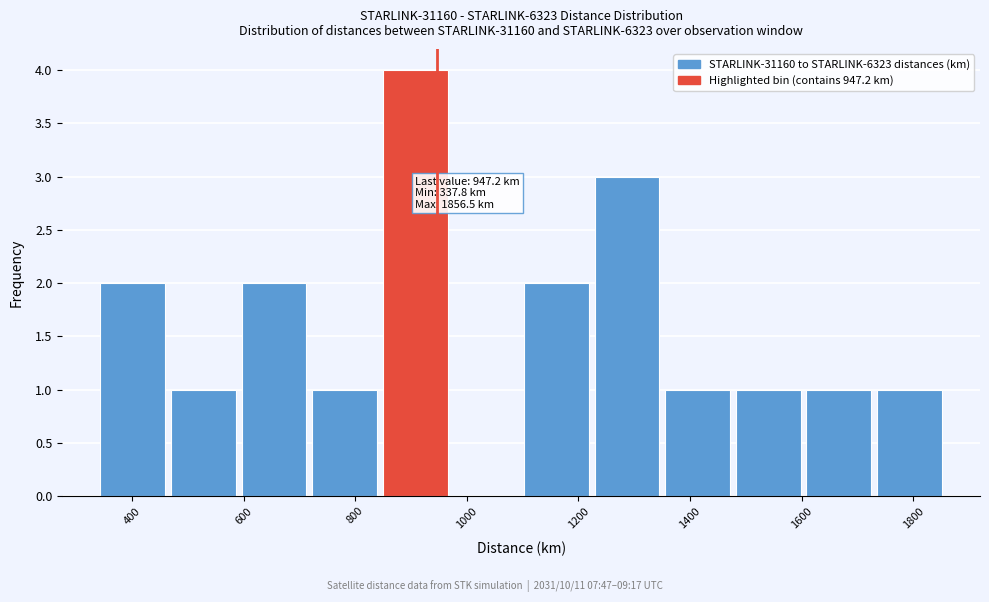

Over which range of the x-axis is the bar tallest?

840 to 980